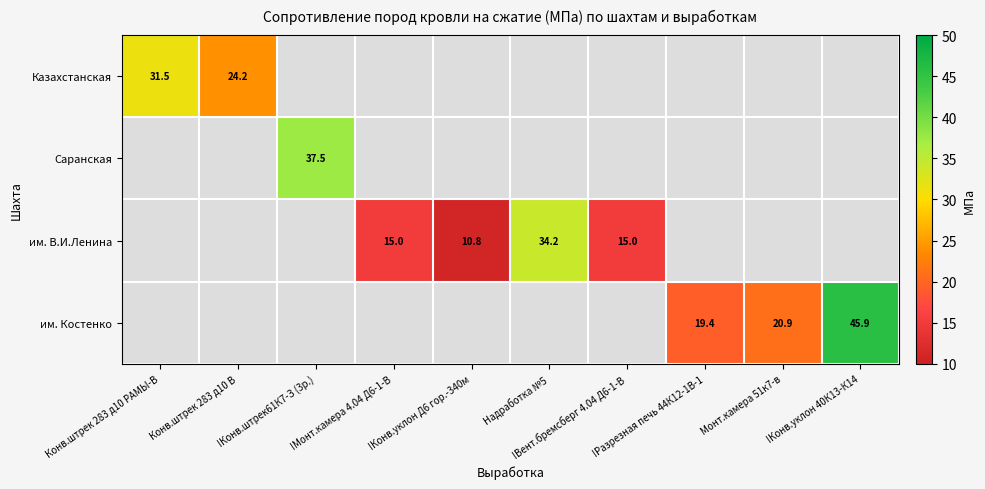

How many categories are shown in the chart?

10